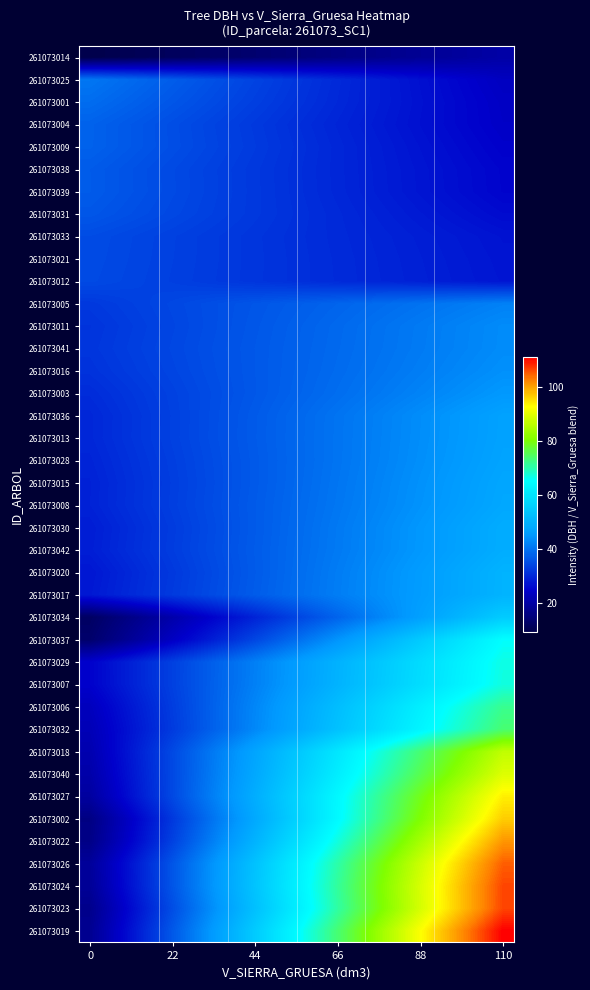

Reading right to left, extract all data points from this chart.

261073014: 20.2	19.6	19.1	18.5	17.9	17.3	16.8	16.2	15.6	15.0	14.5	13.9	13.3	12.7	12.2	11.6	11.0	10.5	9.9	9.3
261073025: 23.3	24.2	25.1	26.0	26.9	27.8	28.7	29.6	30.5	31.4	32.3	33.2	34.1	35.0	35.9	36.8	37.7	38.6	39.5	40.4
261073001: 23.8	24.6	25.4	26.2	27.1	27.9	28.7	29.5	30.3	31.1	31.9	32.7	33.5	34.3	35.1	35.9	36.7	37.5	38.3	39.1
261073004: 24.0	24.7	25.5	26.2	26.9	27.6	28.3	29.1	29.8	30.5	31.2	31.9	32.6	33.4	34.1	34.8	35.5	36.2	37.0	37.7
261073009: 24.5	25.2	25.9	26.6	27.3	28.0	28.7	29.4	30.0	30.7	31.4	32.1	32.8	33.5	34.2	34.9	35.6	36.2	36.9	37.6
261073038: 25.1	25.7	26.3	26.9	27.5	28.2	28.8	29.4	30.0	30.6	31.2	31.8	32.4	33.1	33.7	34.3	34.9	35.5	36.1	36.7
261073039: 25.1	25.8	26.4	27.0	27.6	28.2	28.8	29.4	30.0	30.6	31.3	31.9	32.5	33.1	33.7	34.3	34.9	35.5	36.1	36.8
261073031: 26.0	26.6	27.1	27.6	28.2	28.7	29.2	29.8	30.3	30.8	31.4	31.9	32.4	33.0	33.5	34.0	34.6	35.1	35.6	36.1
261073033: 27.1	27.5	27.9	28.3	28.7	29.1	29.5	29.9	30.3	30.7	31.1	31.5	31.9	32.3	32.7	33.1	33.5	33.9	34.3	34.7
261073021: 27.4	27.7	28.1	28.5	28.9	29.3	29.7	30.0	30.4	30.8	31.2	31.6	31.9	32.3	32.7	33.1	33.5	33.9	34.2	34.6
261073012: 27.5	27.9	28.3	28.6	29.0	29.3	29.7	30.1	30.4	30.8	31.2	31.5	31.9	32.3	32.6	33.0	33.4	33.7	34.1	34.5
261073005: 41.8	41.3	40.8	40.3	39.8	39.3	38.7	38.2	37.7	37.2	36.7	36.2	35.7	35.2	34.7	34.2	33.7	33.2	32.6	32.1
261073011: 43.2	42.6	42.0	41.4	40.7	40.1	39.5	38.9	38.3	37.7	37.1	36.4	35.8	35.2	34.6	34.0	33.4	32.8	32.1	31.5
261073041: 43.3	42.7	42.1	41.4	40.8	40.2	39.6	39.0	38.4	37.8	37.2	36.6	36.0	35.4	34.8	34.2	33.5	32.9	32.3	31.7
261073016: 43.9	43.2	42.5	41.9	41.2	40.5	39.9	39.2	38.6	37.9	37.2	36.6	35.9	35.3	34.6	33.9	33.3	32.6	32.0	31.3
261073003: 45.0	44.3	43.5	42.7	42.0	41.2	40.4	39.7	38.9	38.1	37.4	36.6	35.8	35.1	34.3	33.5	32.8	32.0	31.2	30.5
261073036: 46.8	45.9	45.0	44.2	43.3	42.4	41.5	40.6	39.7	38.8	37.9	37.0	36.1	35.2	34.3	33.4	32.5	31.6	30.7	29.8
261073013: 46.9	46.0	45.1	44.2	43.3	42.4	41.5	40.6	39.7	38.8	37.9	37.0	36.1	35.2	34.3	33.4	32.5	31.6	30.7	29.8
261073028: 47.2	46.3	45.3	44.4	43.5	42.5	41.6	40.7	39.7	38.8	37.9	36.9	36.0	35.1	34.1	33.2	32.2	31.3	30.4	29.4
261073015: 47.7	46.7	45.8	44.8	43.8	42.8	41.8	40.9	39.9	38.9	37.9	36.9	36.0	35.0	34.0	33.0	32.0	31.1	30.1	29.1
261073008: 48.0	47.0	46.0	45.0	44.0	43.0	42.0	41.0	40.0	39.1	38.1	37.1	36.1	35.1	34.1	33.1	32.1	31.1	30.2	29.2
261073030: 49.0	47.9	46.8	45.7	44.6	43.6	42.5	41.4	40.3	39.2	38.2	37.1	36.0	34.9	33.9	32.8	31.7	30.6	29.5	28.5
261073042: 49.0	47.9	46.9	45.8	44.7	43.6	42.6	41.5	40.4	39.4	38.3	37.2	36.1	35.1	34.0	32.9	31.8	30.8	29.7	28.6
261073020: 50.3	49.1	47.9	46.7	45.5	44.3	43.1	41.9	40.7	39.5	38.4	37.2	36.0	34.8	33.6	32.4	31.2	30.0	28.8	27.6
261073017: 50.3	49.1	47.9	46.8	45.6	44.4	43.2	42.0	40.9	39.7	38.5	37.3	36.1	35.0	33.8	32.6	31.4	30.2	29.1	27.9
261073034: 55.1	52.8	50.6	48.3	46.1	43.8	41.5	39.3	37.0	34.8	32.5	30.2	28.0	25.7	23.5	21.2	18.9	16.7	14.4	12.2
261073037: 65.2	62.5	59.7	57.0	54.3	51.5	48.8	46.0	43.3	40.6	37.8	35.1	32.3	29.6	26.9	24.1	21.4	18.6	15.9	13.2
261073029: 66.8	64.6	62.4	60.2	58.0	55.7	53.5	51.3	49.1	46.9	44.7	42.5	40.3	38.1	35.9	33.6	31.4	29.2	27.0	24.8
261073007: 67.1	64.9	62.7	60.4	58.2	56.0	53.8	51.5	49.3	47.1	44.8	42.6	40.4	38.1	35.9	33.7	31.4	29.2	27.0	24.7
261073006: 71.9	69.3	66.8	64.2	61.6	59.0	56.5	53.9	51.3	48.7	46.1	43.6	41.0	38.4	35.8	33.3	30.7	28.1	25.5	22.9
261073032: 73.7	71.0	68.3	65.5	62.8	60.1	57.4	54.7	52.0	49.3	46.5	43.8	41.1	38.4	35.7	33.0	30.3	27.5	24.8	22.1
261073018: 86.6	83.2	79.8	76.3	72.9	69.4	66.0	62.5	59.1	55.7	52.2	48.8	45.3	41.9	38.5	35.0	31.6	28.1	24.7	21.2
261073040: 89.4	85.8	82.2	78.5	74.9	71.3	67.7	64.0	60.4	56.8	53.2	49.5	45.9	42.3	38.7	35.0	31.4	27.8	24.2	20.5
261073027: 93.8	89.9	86.0	82.0	78.1	74.2	70.3	66.4	62.5	58.6	54.6	50.7	46.8	42.9	39.0	35.1	31.2	27.2	23.3	19.4
261073002: 96.5	92.3	88.0	83.8	79.6	75.3	71.1	66.9	62.6	58.4	54.1	49.9	45.7	41.4	37.2	33.0	28.7	24.5	20.2	16.0
261073022: 100.9	96.5	92.0	87.6	83.1	78.7	74.2	69.8	65.3	60.9	56.4	52.0	47.5	43.1	38.7	34.2	29.8	25.3	20.9	16.4
261073026: 104.9	100.3	95.8	91.3	86.7	82.2	77.7	73.1	68.6	64.1	59.5	55.0	50.5	45.9	41.4	36.9	32.3	27.8	23.3	18.7
261073024: 106.4	101.8	97.1	92.5	87.9	83.2	78.6	74.0	69.3	64.7	60.1	55.4	50.8	46.2	41.5	36.9	32.2	27.6	23.0	18.3
261073023: 106.5	101.8	97.1	92.4	87.7	82.9	78.2	73.5	68.8	64.1	59.4	54.7	50.0	45.3	40.6	35.8	31.1	26.4	21.7	17.0
261073019: 111.0	106.1	101.2	96.3	91.4	86.4	81.5	76.6	71.7	66.8	61.9	57.0	52.0	47.1	42.2	37.3	32.4	27.5	22.6	17.6